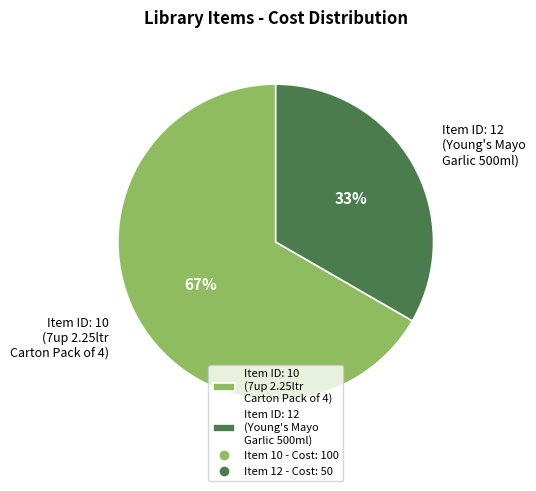

Is the sum of Item ID: 12 (Young's Mayo Garlic 500ml) and Item ID: 10 (7up 2.25ltr Carton Pack of 4) greater than half?

Yes